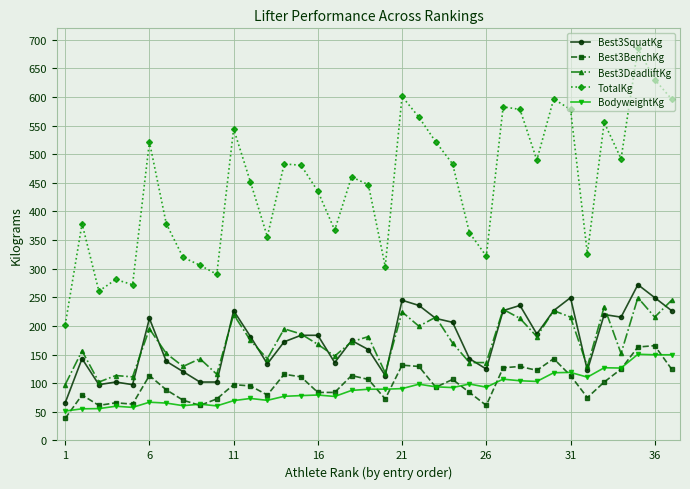

True or false: Best3DeadliftKg has more than 0 points higher than both neighbors.

True